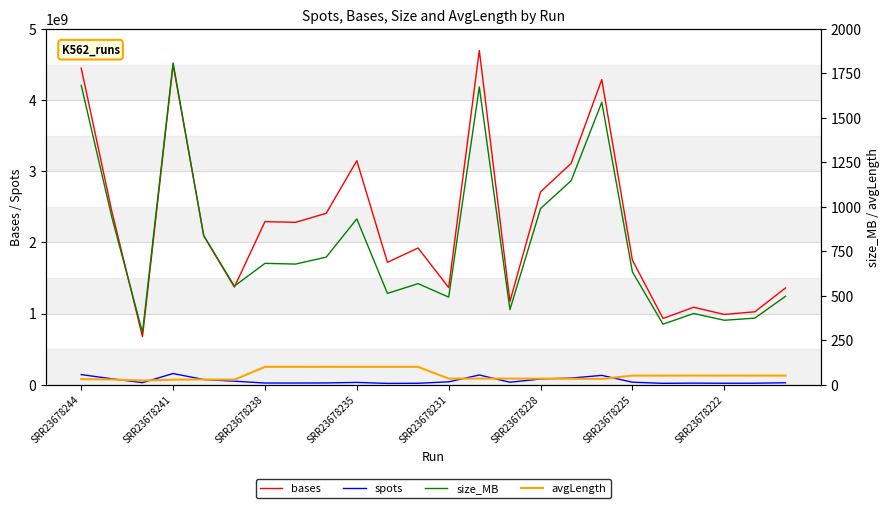

True or false: spots and bases intersect in this chart.

False